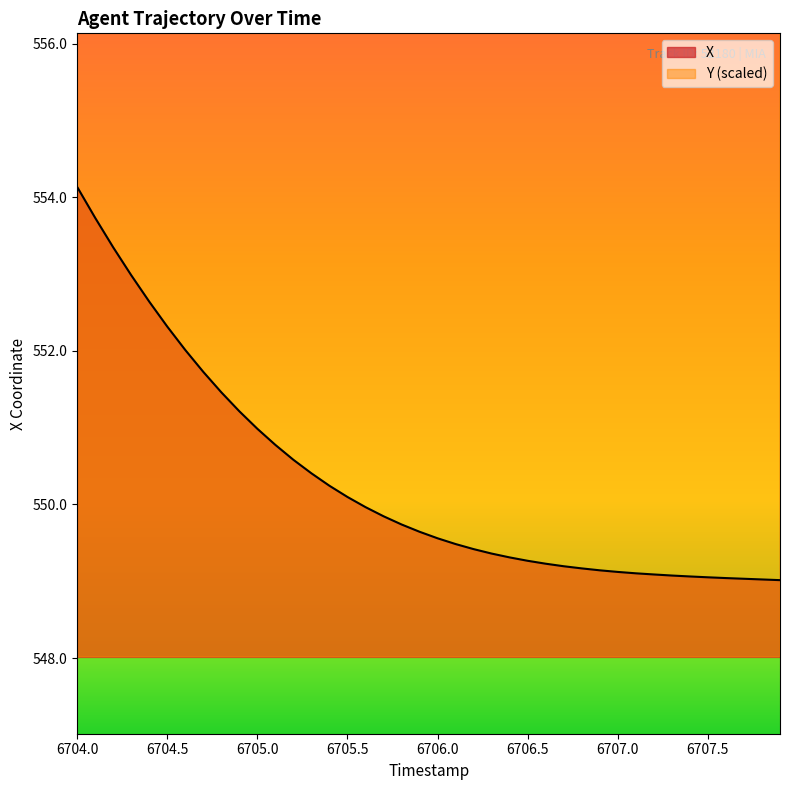

Reading right to left, transcribe all the data shown in this chart.

X: 549.0	549.0	549.0	549.0	549.1	549.1	549.1	549.1	549.1	549.1	549.1	549.2	549.2	549.2	549.3	549.3	549.4	549.4	549.5	549.6	549.6	549.7	549.8	550.0	550.1	550.2	550.4	550.6	550.8	551.0	551.2	551.5	551.7	552.0	552.3	552.6	553.0	553.3	553.7	554.1
Y: 1098.6	1098.5	1098.5	1098.4	1098.3	1098.3	1098.2	1098.2	1098.1	1098.1	1098.0	1098.0	1097.9	1097.9	1097.8	1097.8	1097.8	1097.7	1097.7	1097.6	1097.6	1097.5	1097.5	1097.5	1097.4	1097.4	1097.4	1097.3	1097.3	1097.3	1097.2	1097.2	1097.2	1097.1	1097.1	1097.1	1097.1	1097.1	1097.0	1097.0